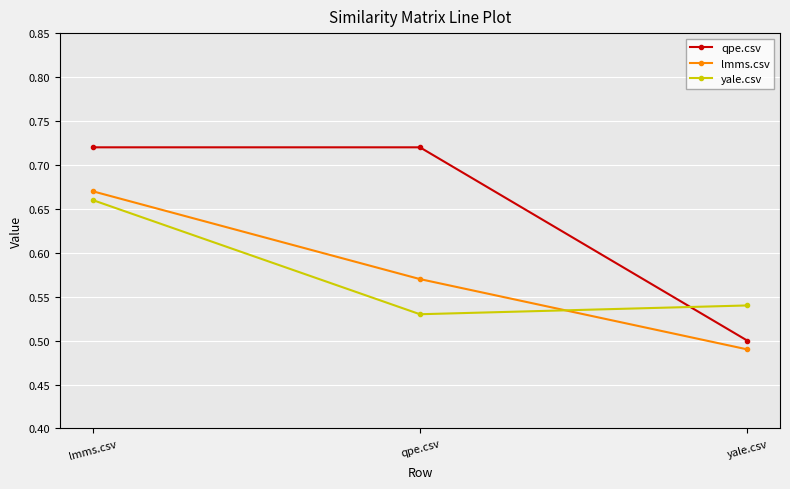

At which category does the chart reach its minimum across all series?

yale.csv